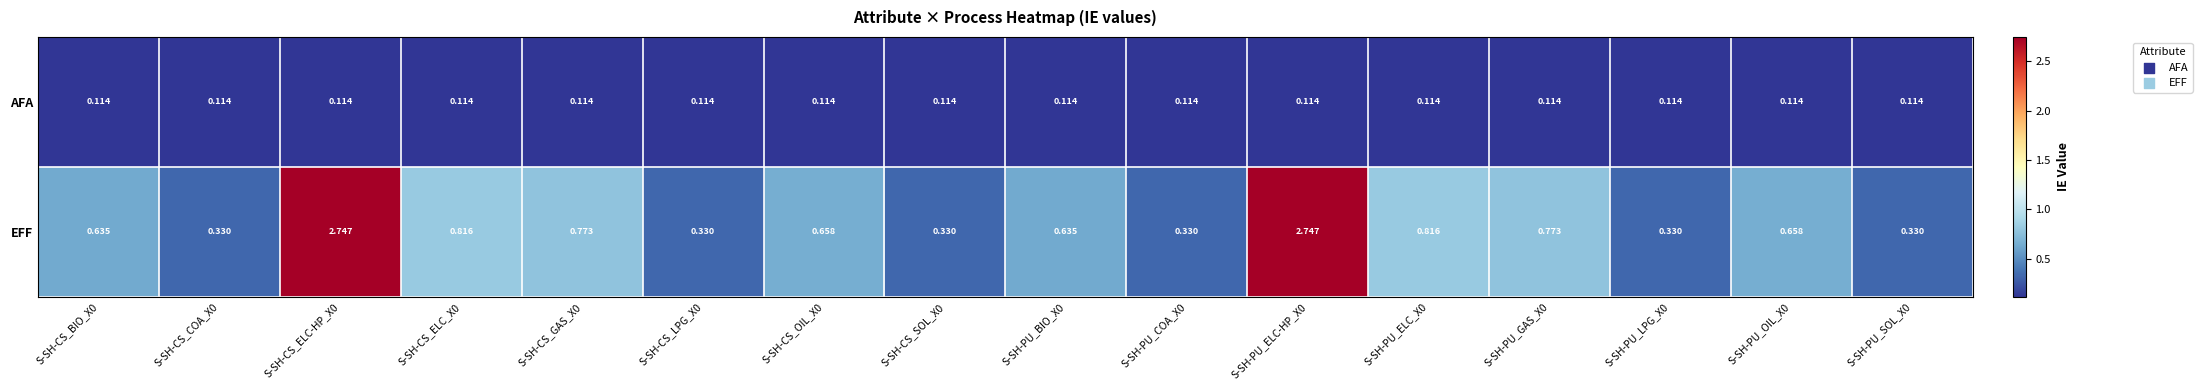

List the series in order of their overall mean, highest first.

EFF, AFA